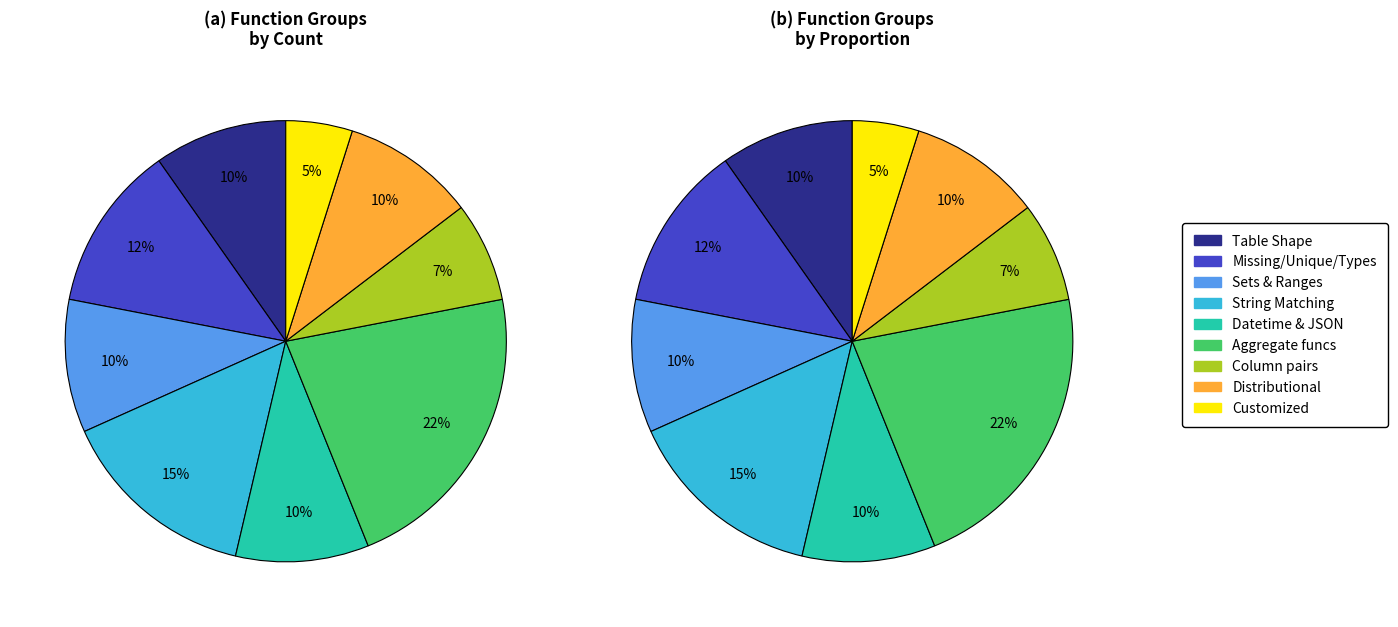

Is it true that String matching is 15% of the pie?

True